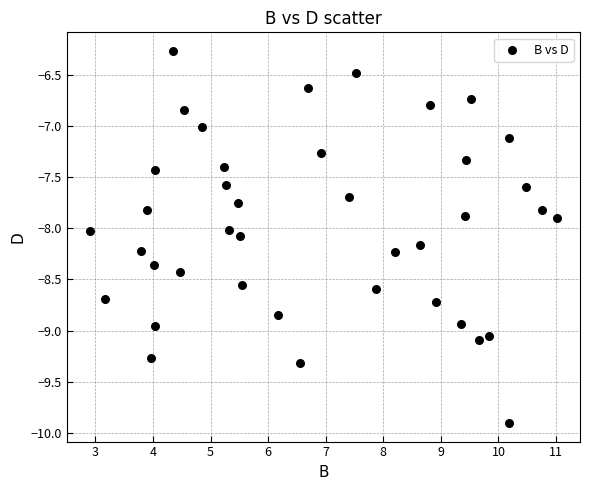

What is the range of Y values (max minus min)?

3.6